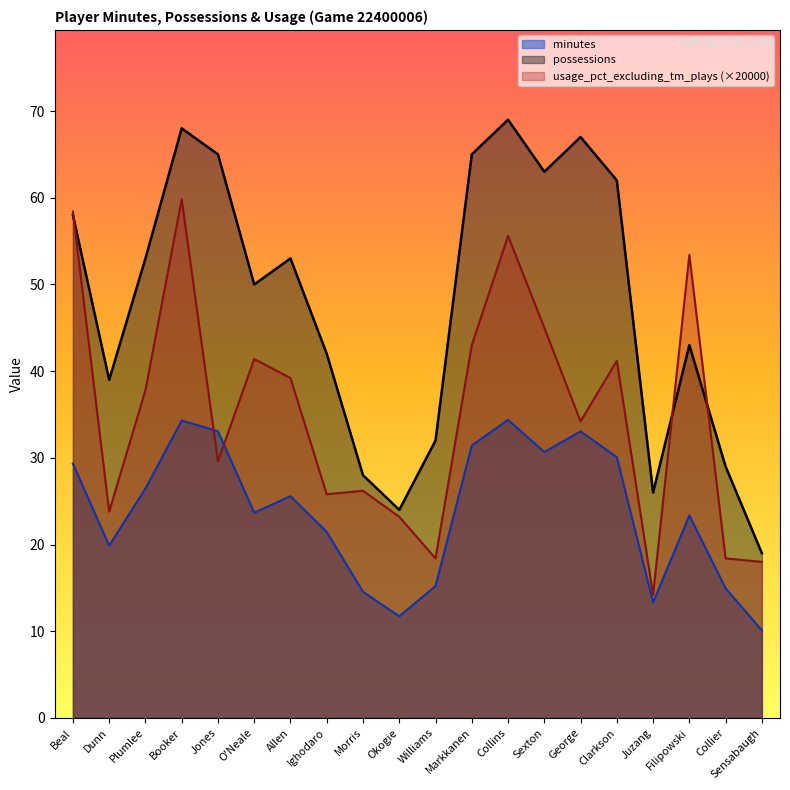

True or false: usage_pct_excluding_tm_plays has more than 0 points higher than both neighbors.

True